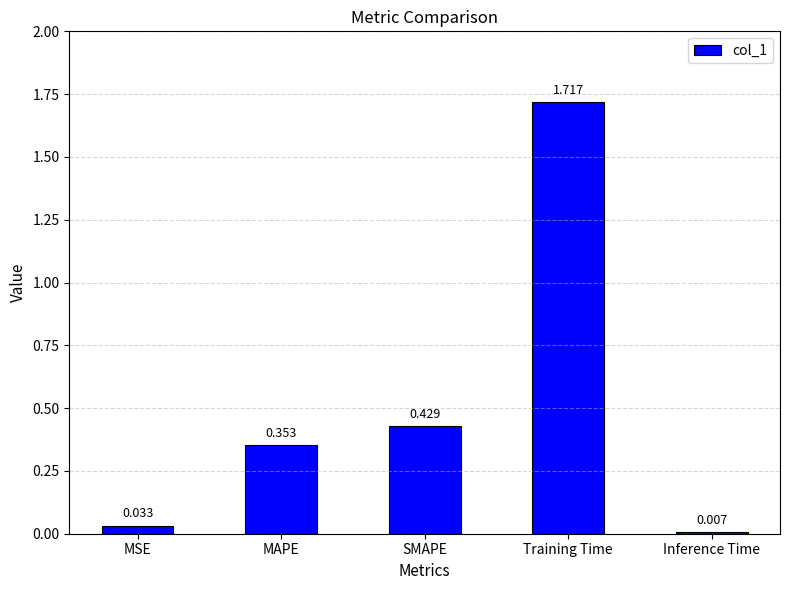

The value at MAPE is 0.5. True or false?

False